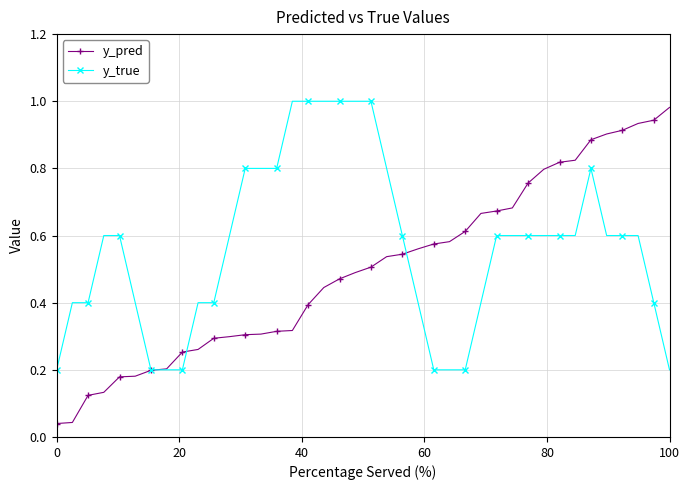

How many lines are shown in the chart?

2